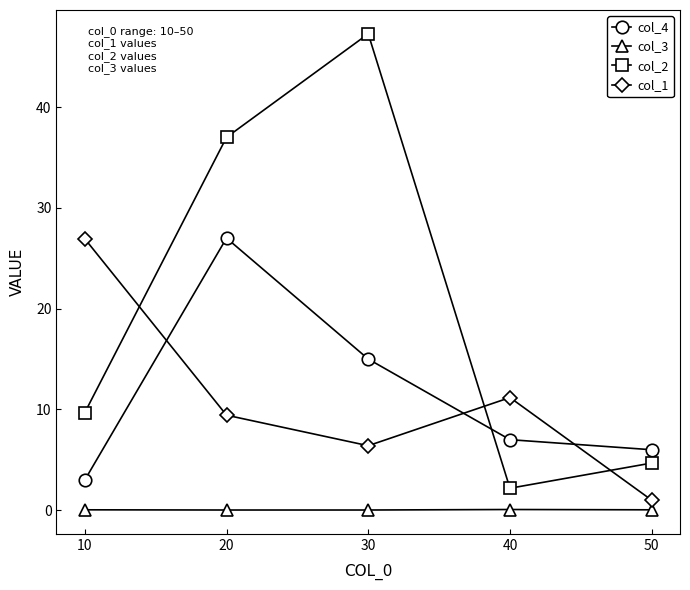

Which series has the largest range (max minus min)?

col_2